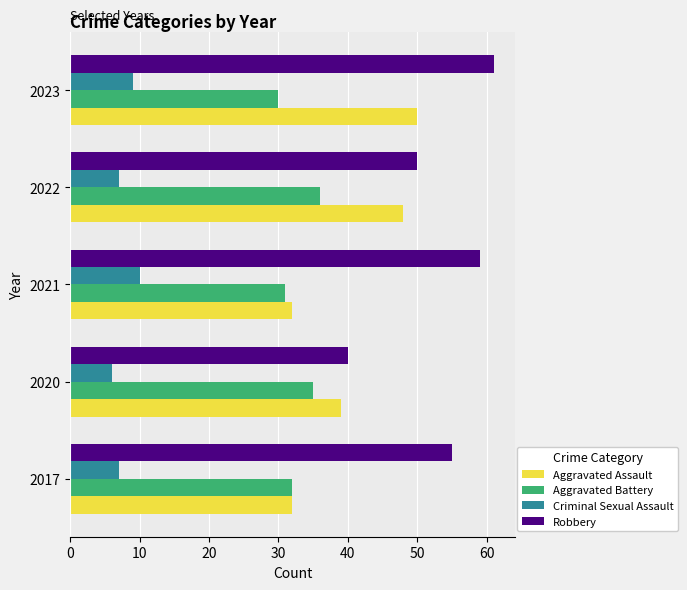

Which label corresponds to the smallest value in the chart?

2020